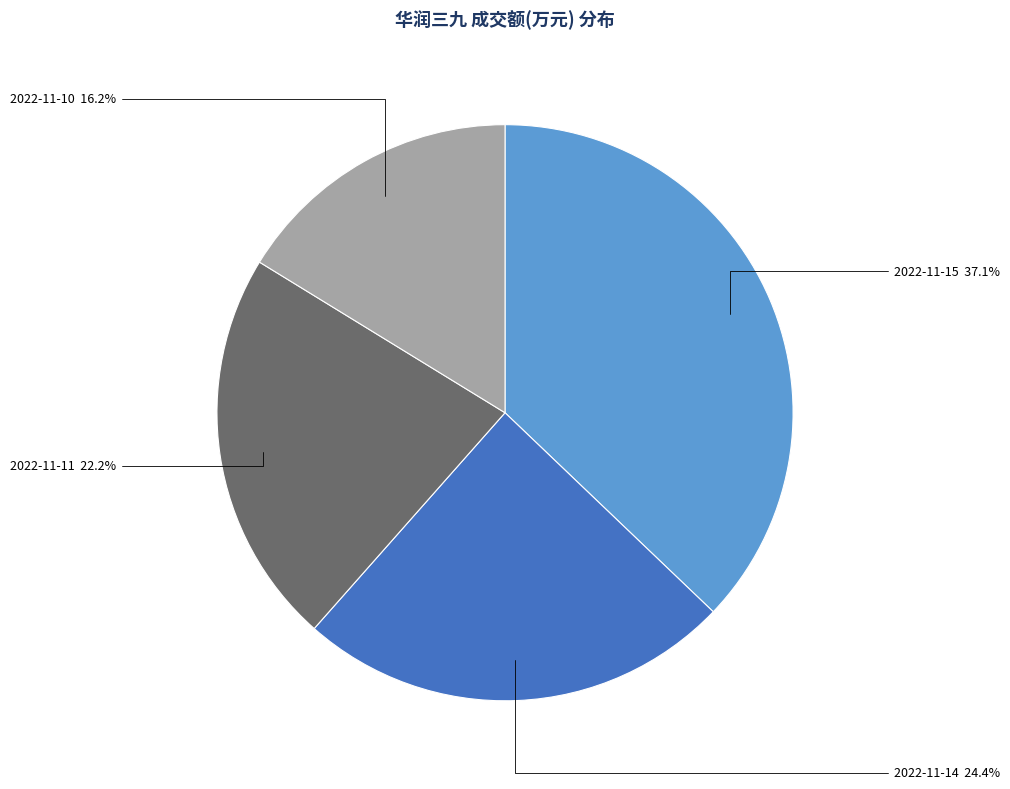

Rank the categories by value from highest to lowest.

2022-11-15, 2022-11-14, 2022-11-11, 2022-11-10